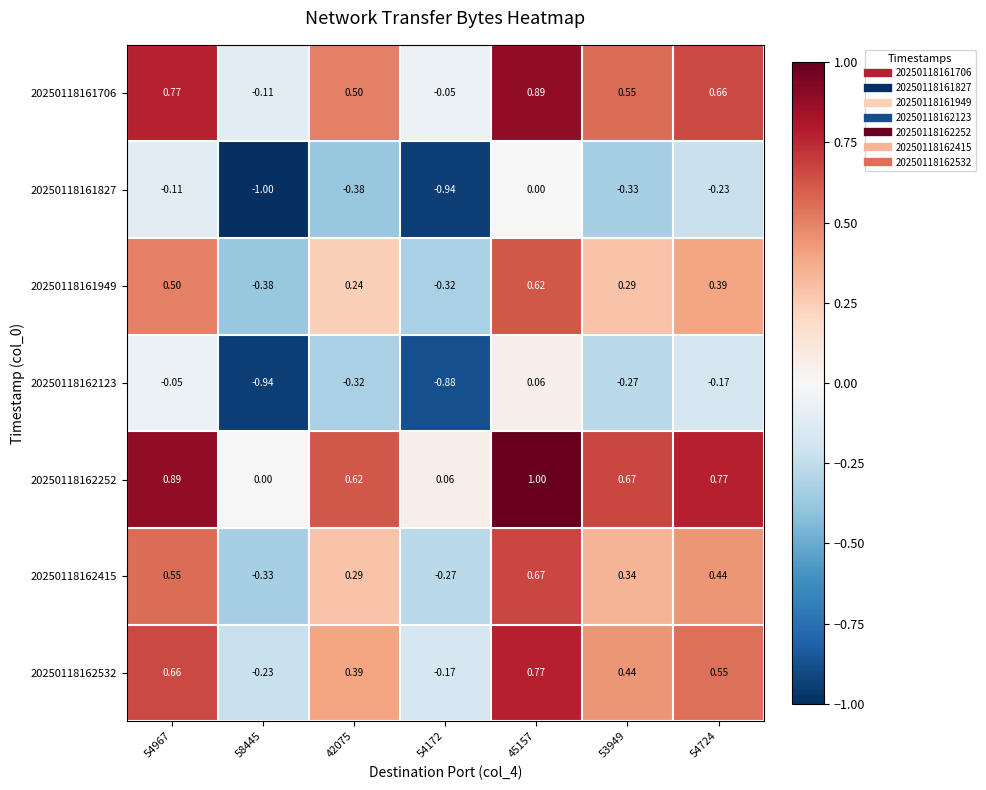

Is the value of 20250118162415 at 54724 greater than the value of 20250118162532 at 54172?

Yes